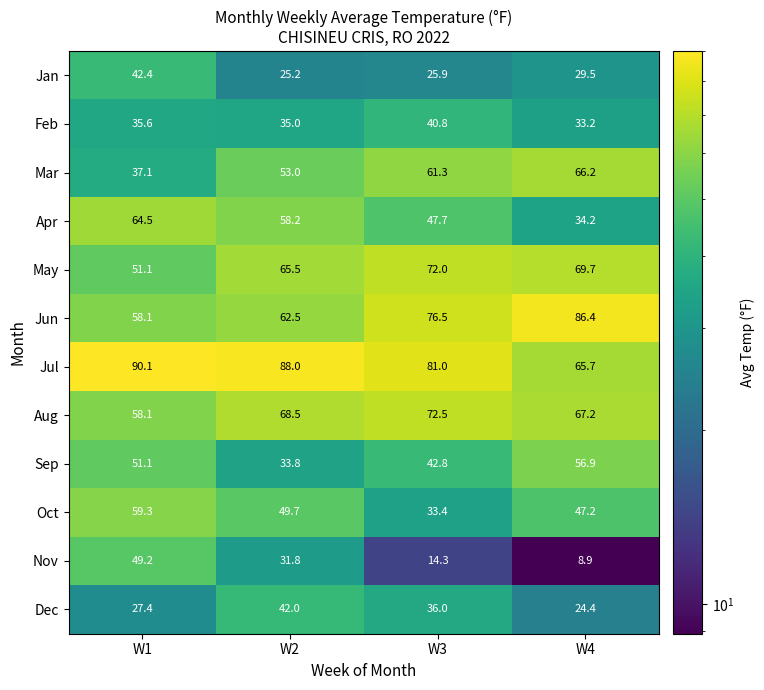

What is the spread (max minus min) of values at W1?

62.7